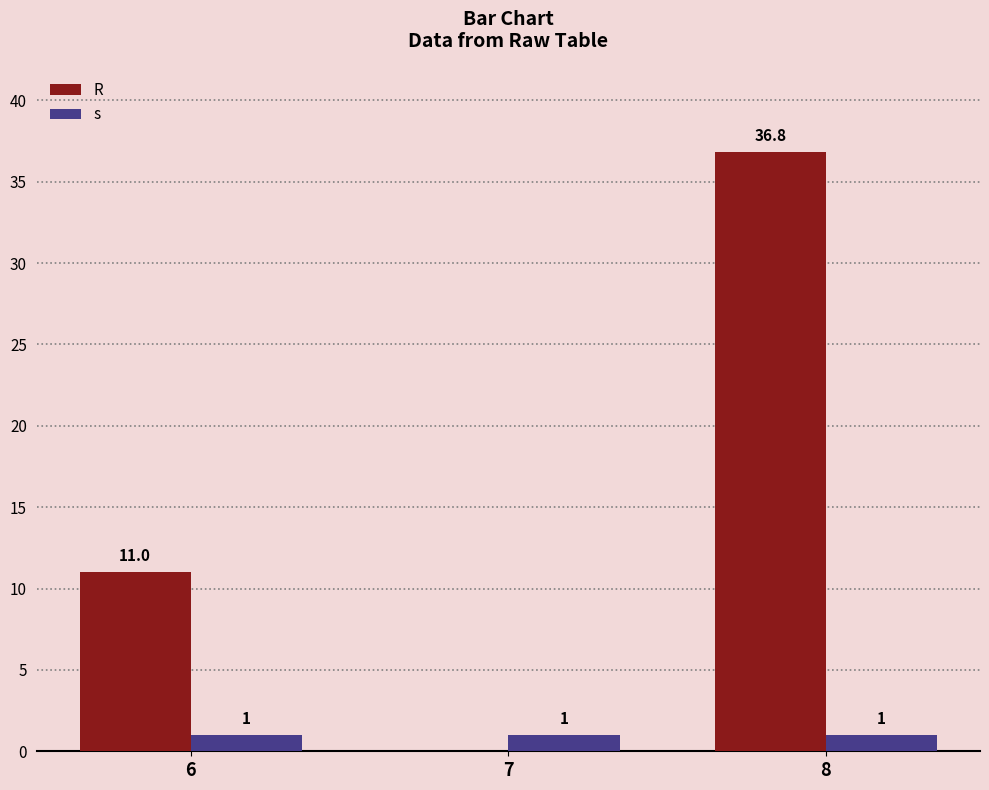

What is the highest value of the R series?

36.8